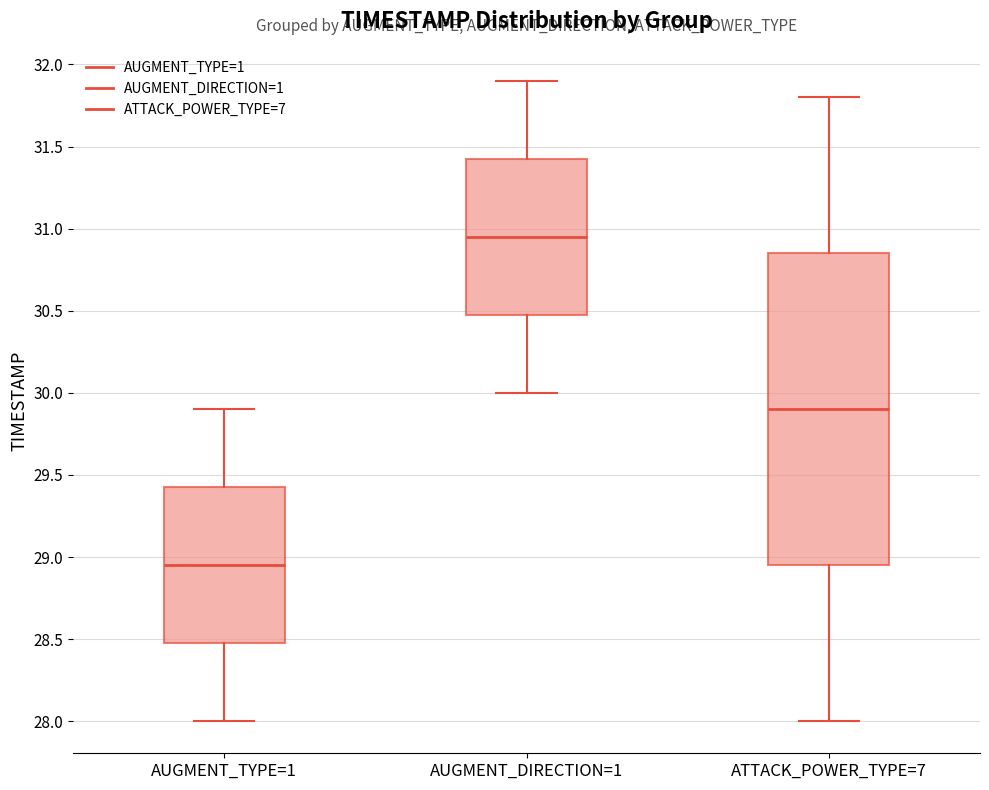

Comparing the boxes themselves (not the whiskers), which one is the tallest?

ATTACK_POWER_TYPE=7